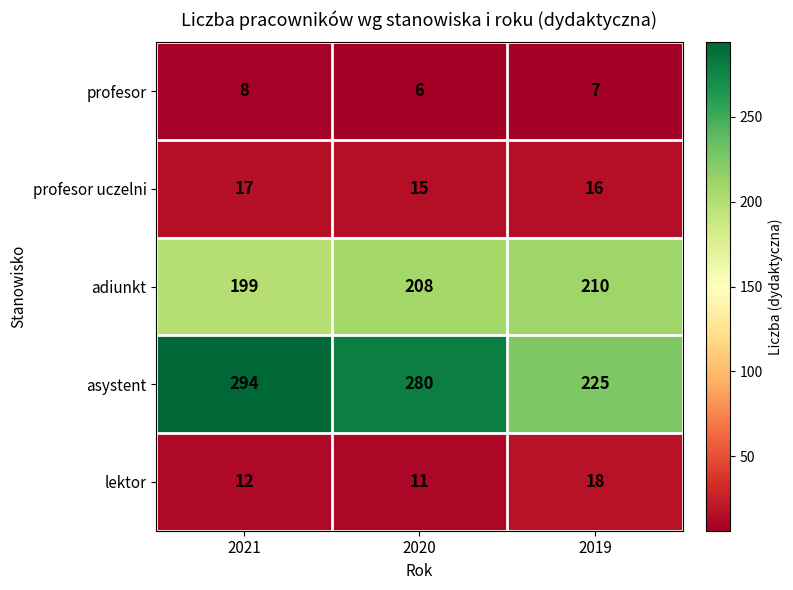

Which category has the lowest value across all series?

2020